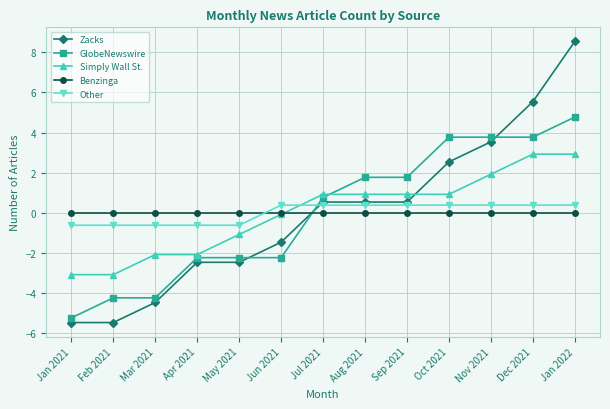

Does the chart have visible grid lines?

Yes